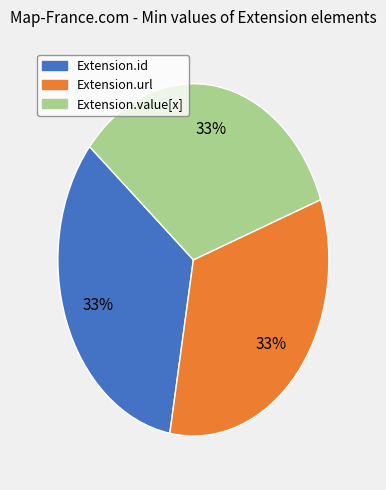

Is there any slice that represents more than half of the pie?

No